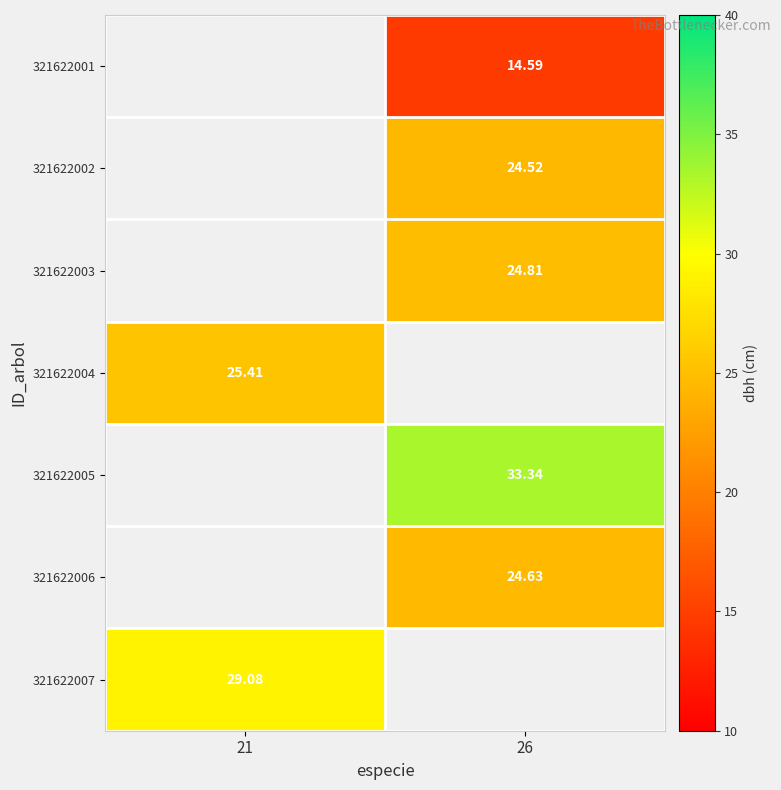

How many positive values does the 321622003 series have?

1